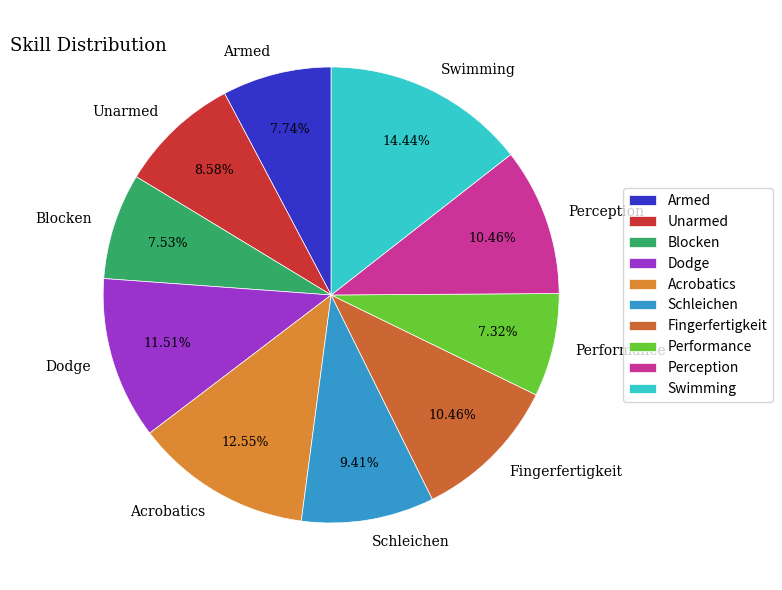

Count the number of slices in the pie.

10